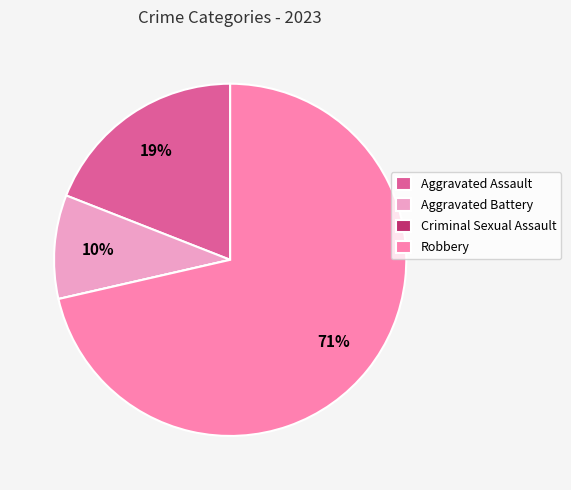

To the nearest percent, what is the difference between the largest and smallest slice percentages?

71%